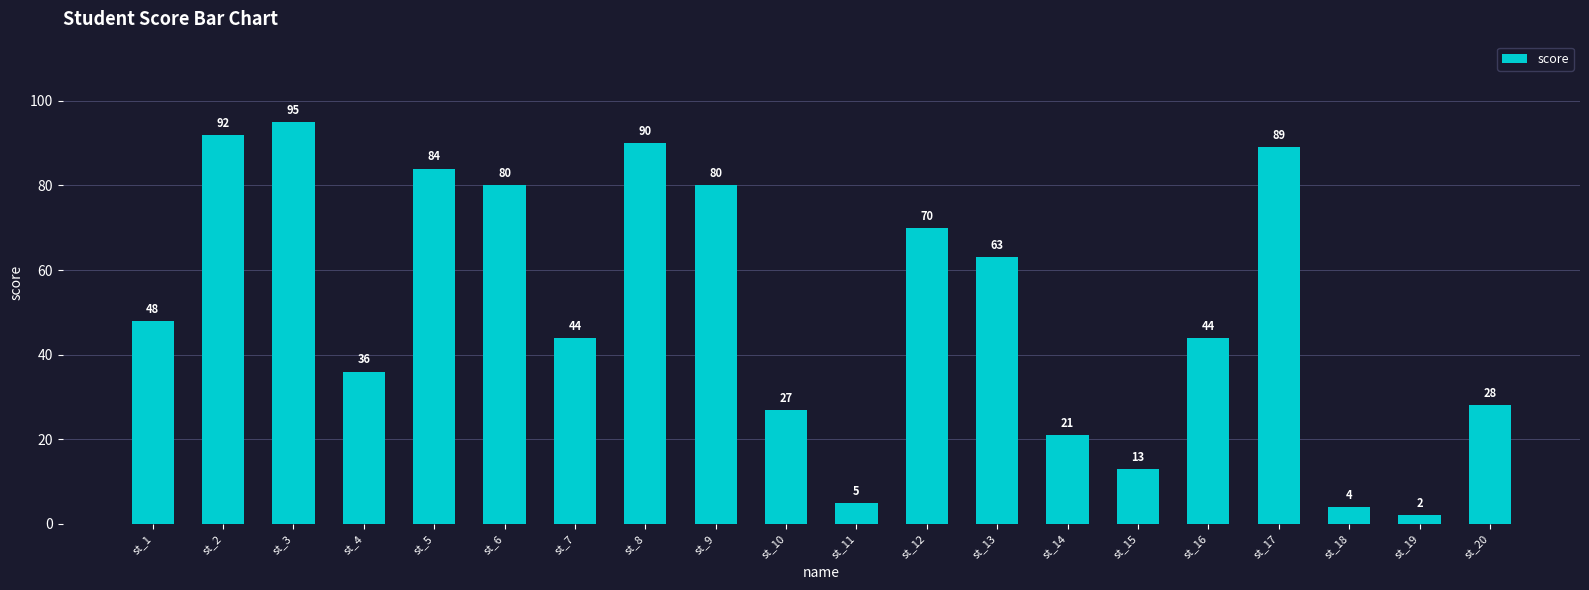

What is the difference between the maximum and minimum values?

93